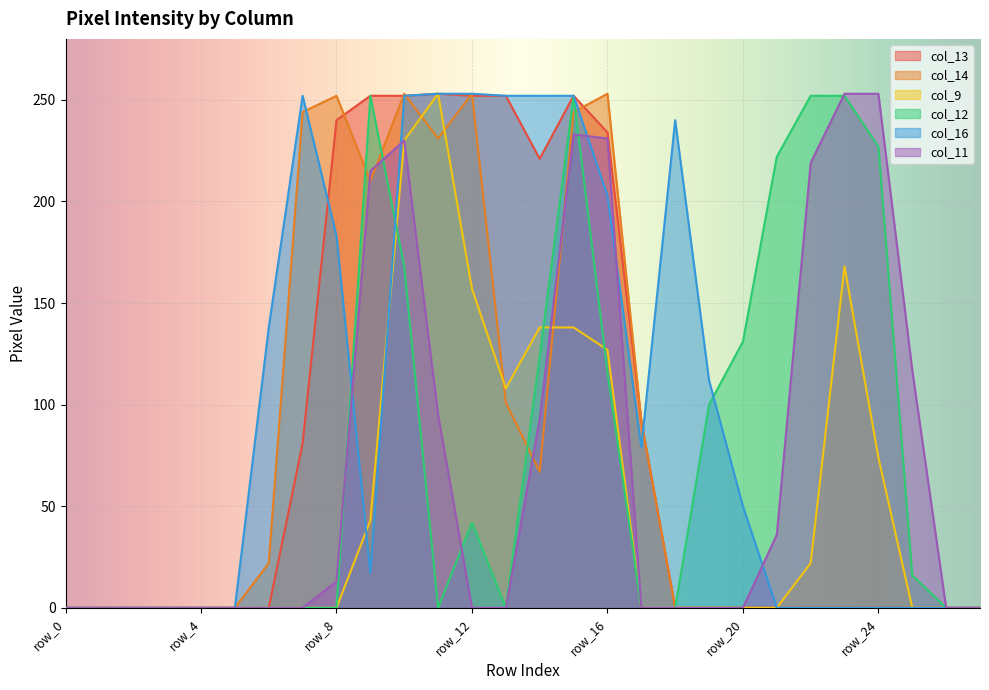

The value of col_12 at row_14 is 124. True or false?

True